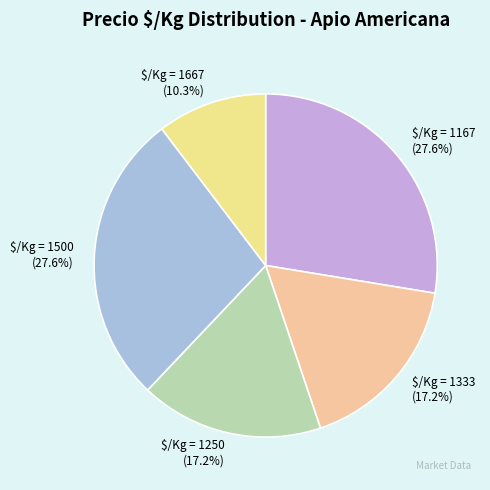

What is the smallest slice in the pie chart?

$/Kg = 1667